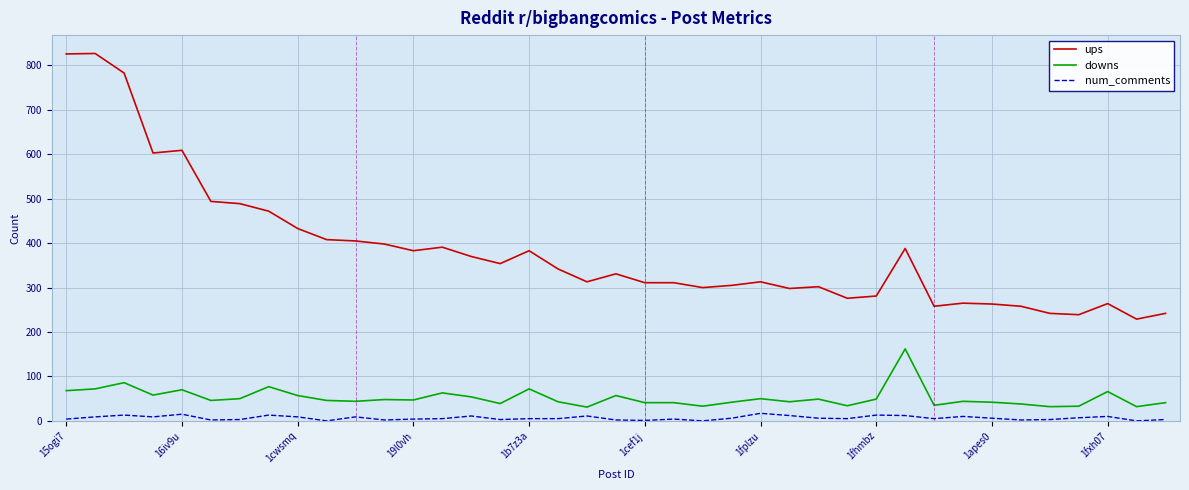

What is the difference between the maximum and minimum values in the ups series?

598